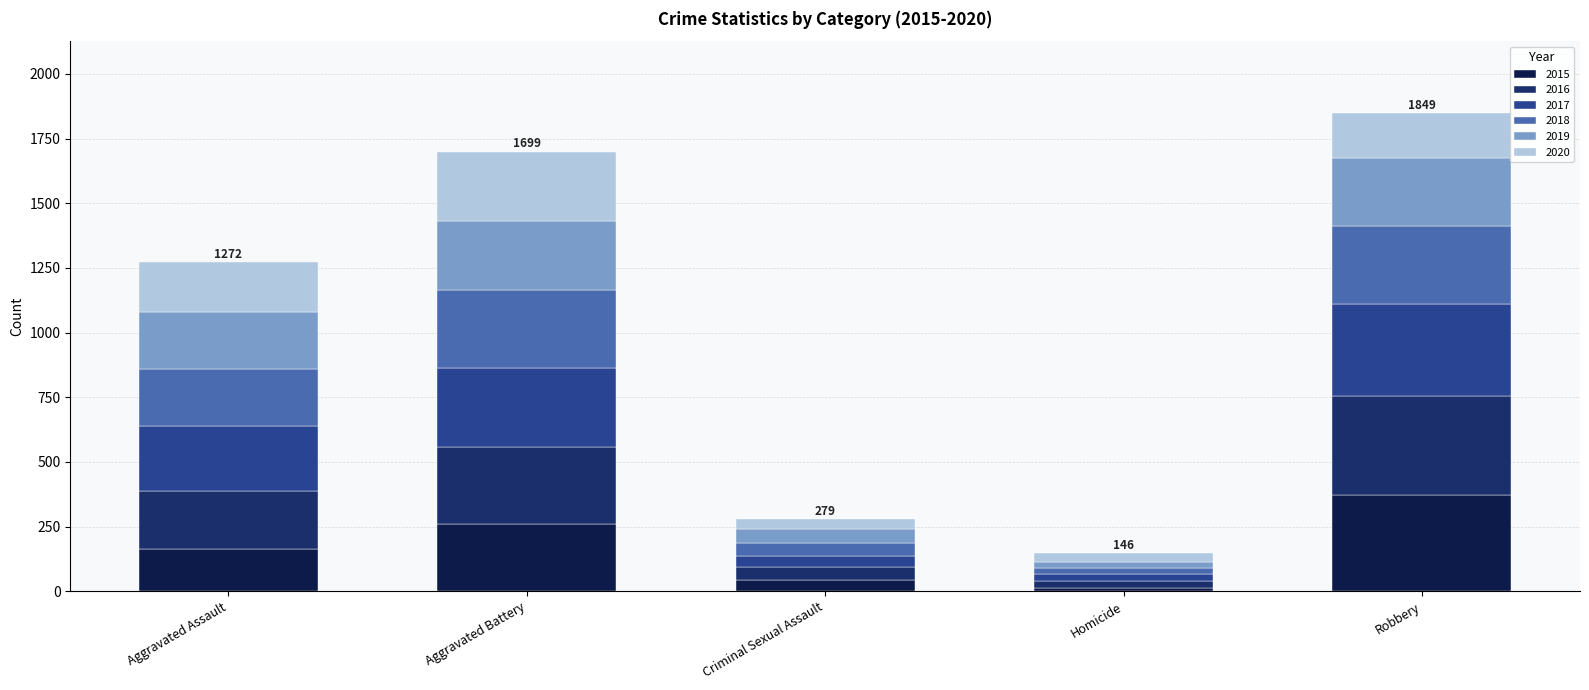

What is the label of the 5th bar from the left?

Robbery